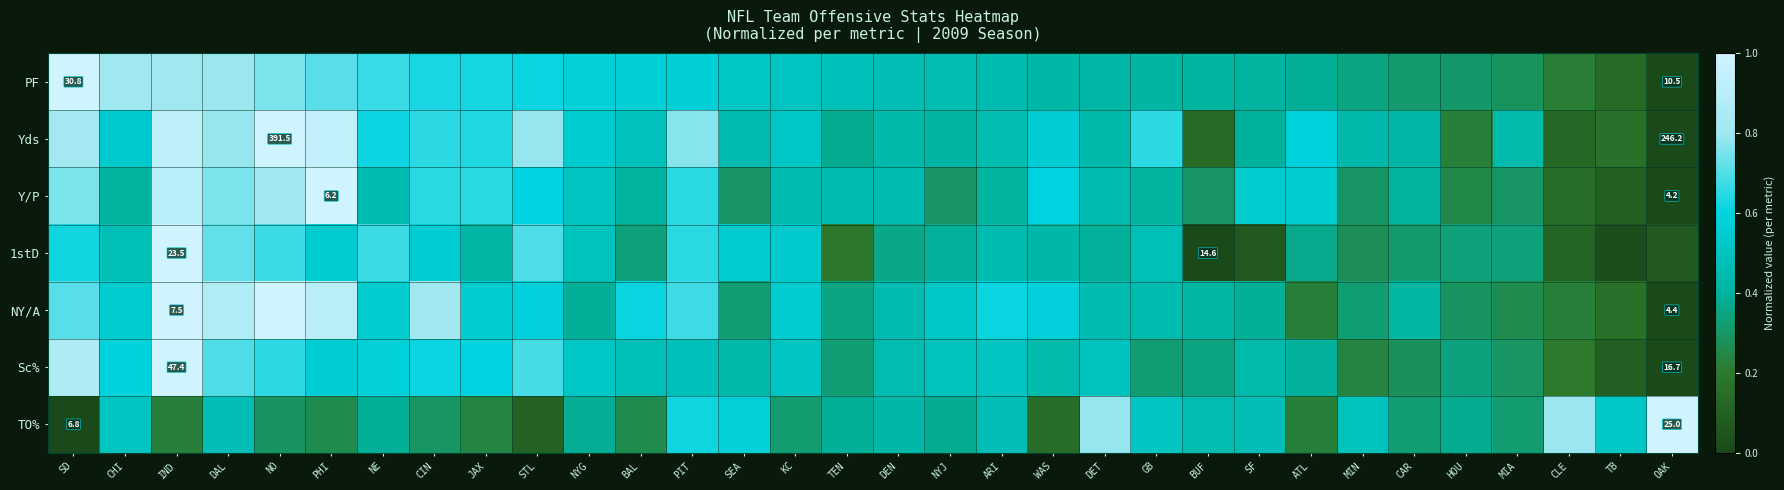

Which series changed the most between BAL and BUF?

Yds